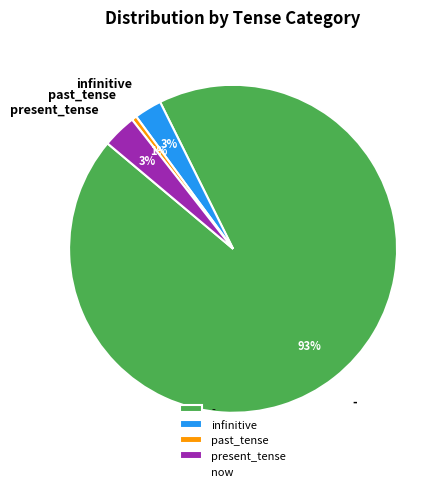

Which category has the smallest portion of the pie?

past_tense